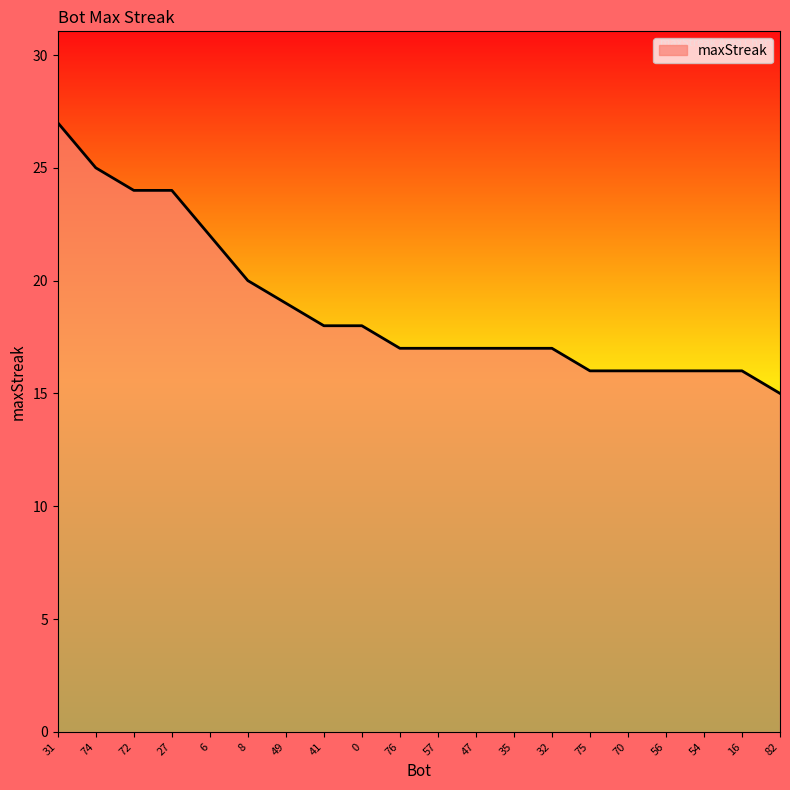

At which label does the data first exceed 17?

31